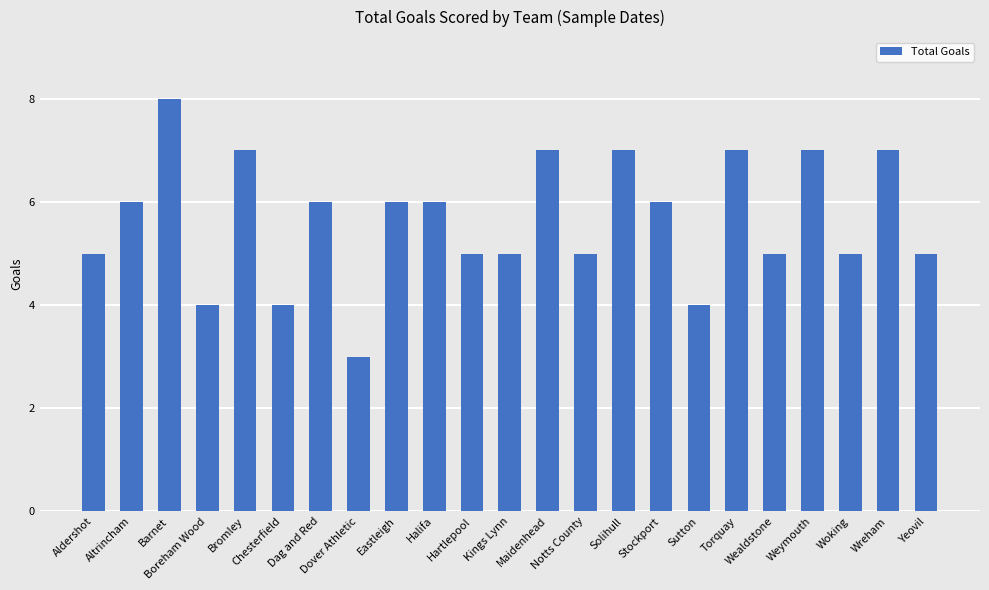

Which category has the highest value across all series?

Barnet